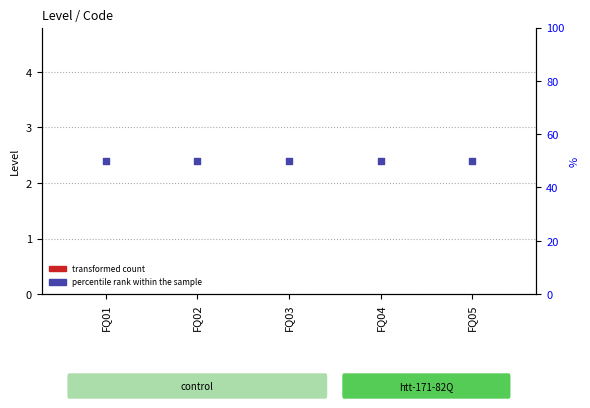

At which category is the sum across all series the highest?

FQ01